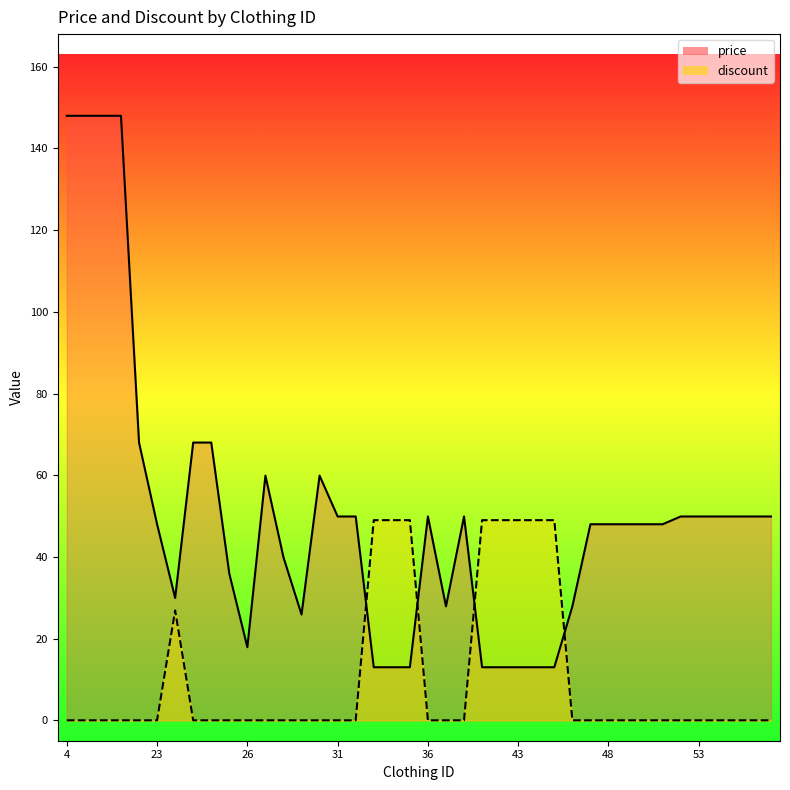

What are all the series names shown in the legend?

price, discount